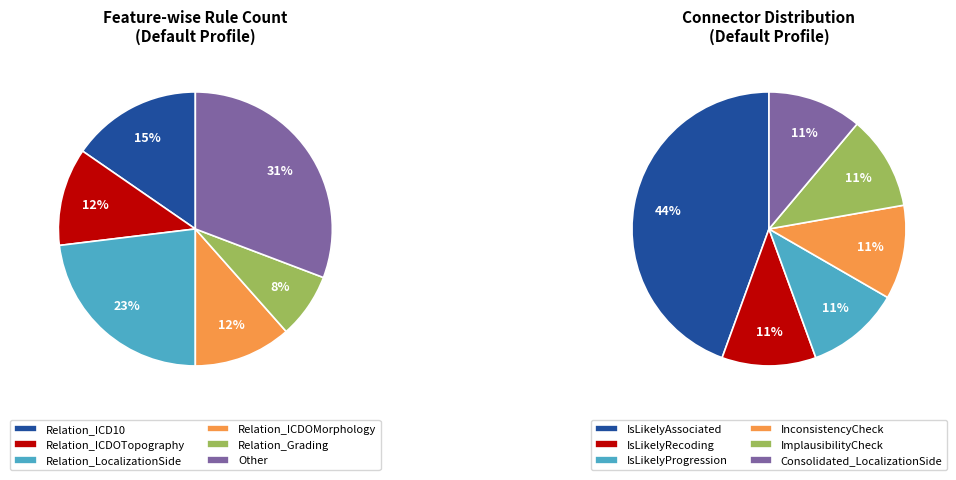

Which category has the biggest portion of the pie?

Other